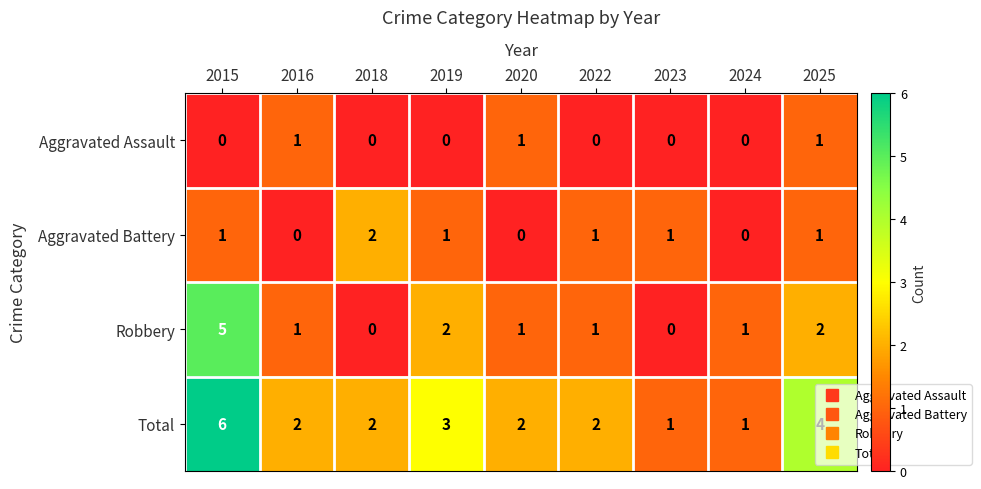

Rank the series by their average value, from highest to lowest.

Total, Robbery, Aggravated Battery, Aggravated Assault